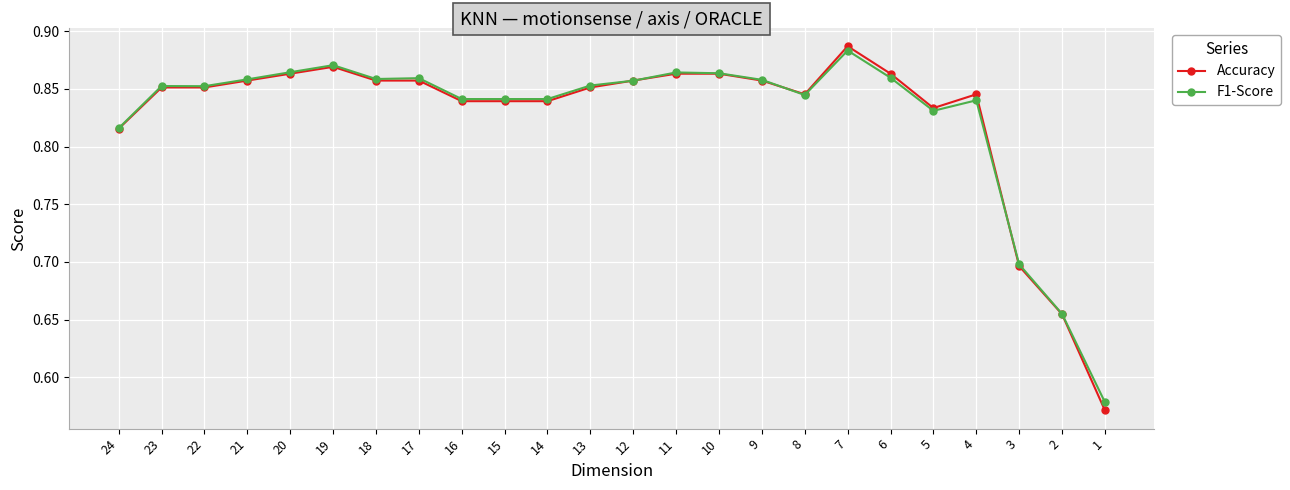

What is the smallest value displayed?

0.6